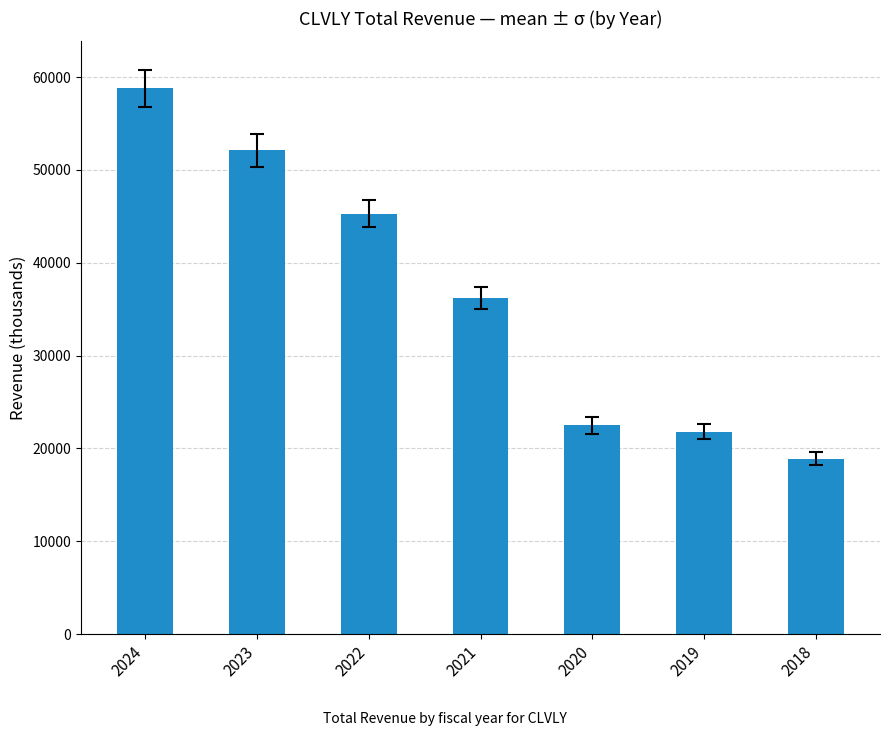

Does the chart contain any negative values?

No